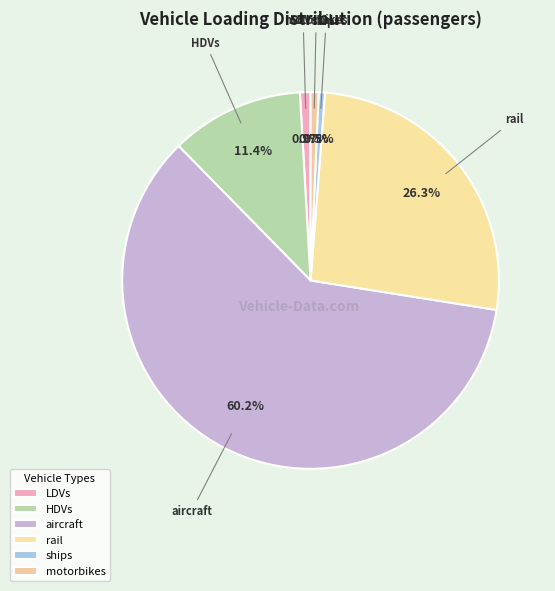

Is there any slice that represents more than half of the pie?

Yes